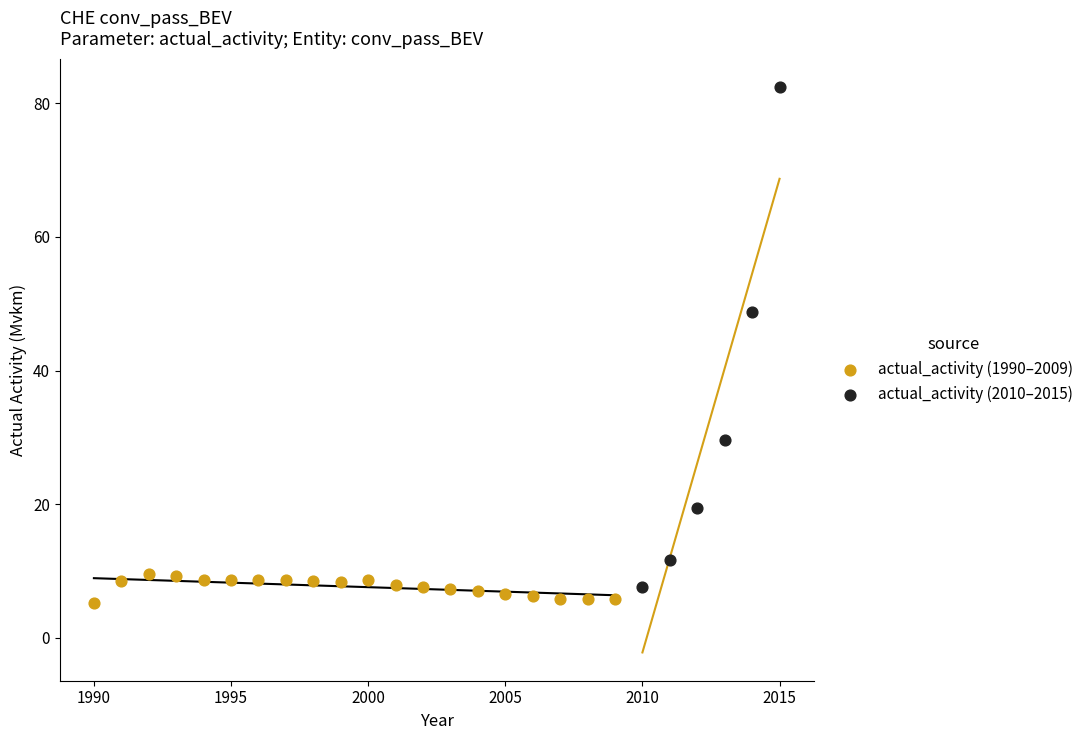

Which series contains the highest Y value?

actual_activity (2010–2015)